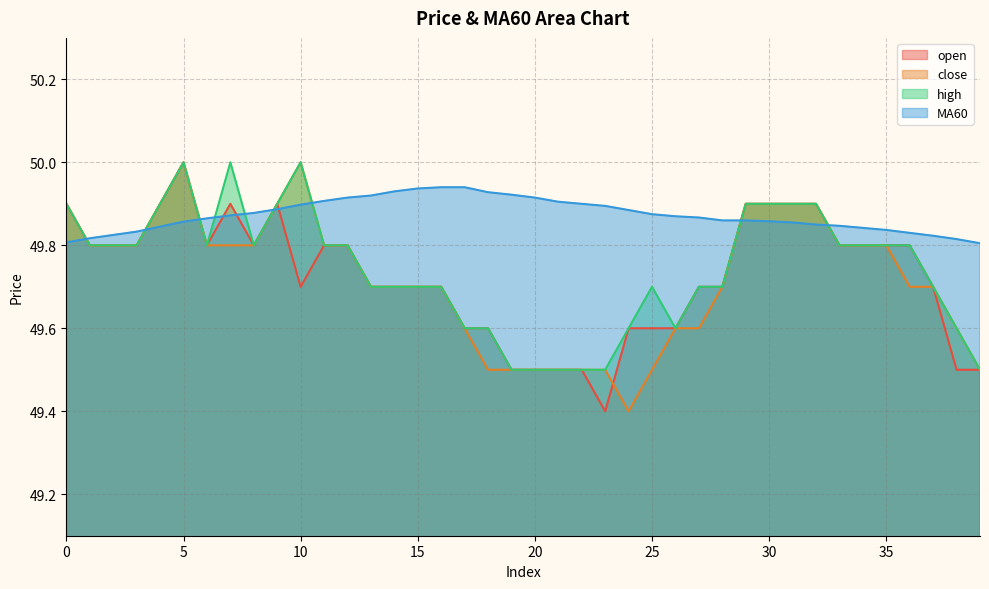

Which series ends up on top after the final intersection of MA60 and high?

MA60